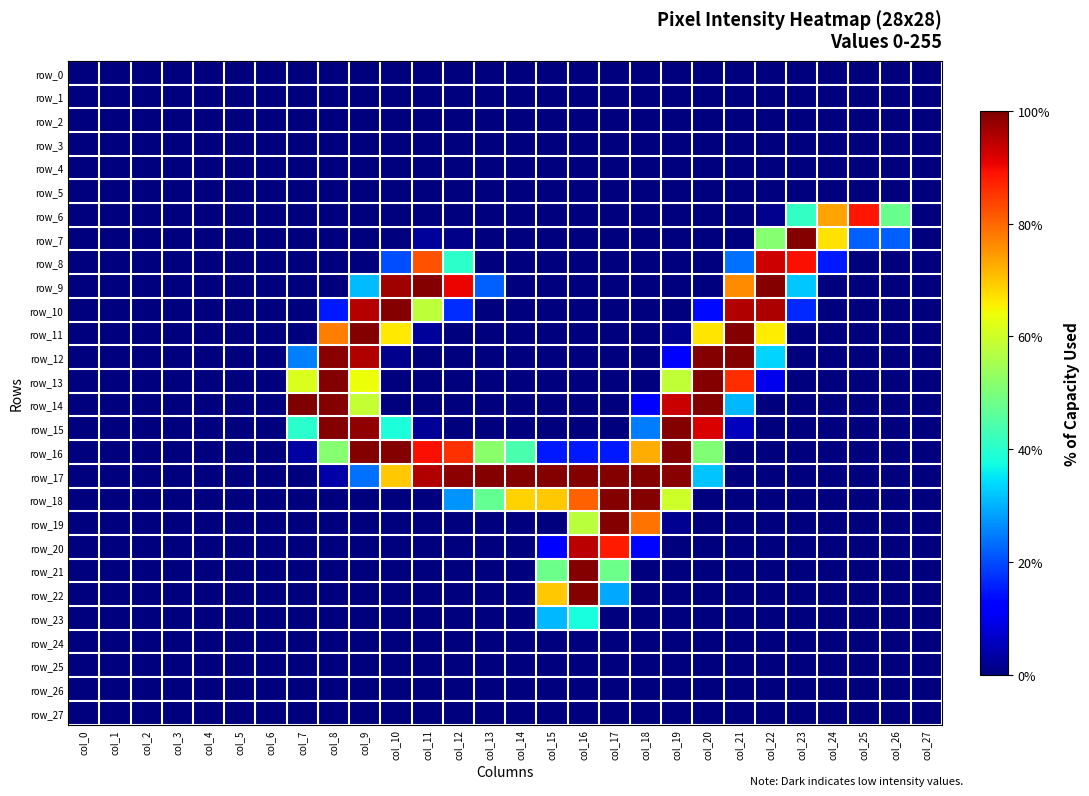

Reading right to left, extract all data points from this chart.

row_0: 0.0	0.0	0.0	0.0	0.0	0.0	0.0	0.0	0.0	0.0	0.0	0.0	0.0	0.0	0.0	0.0	0.0	0.0	0.0	0.0	0.0	0.0	0.0	0.0	0.0	0.0	0.0	0.0
row_1: 0.0	0.0	0.0	0.0	0.0	0.0	0.0	0.0	0.0	0.0	0.0	0.0	0.0	0.0	0.0	0.0	0.0	0.0	0.0	0.0	0.0	0.0	0.0	0.0	0.0	0.0	0.0	0.0
row_2: 0.0	0.0	0.0	0.0	0.0	0.0	0.0	0.0	0.0	0.0	0.0	0.0	0.0	0.0	0.0	0.0	0.0	0.0	0.0	0.0	0.0	0.0	0.0	0.0	0.0	0.0	0.0	0.0
row_3: 0.0	0.0	0.0	0.0	0.0	0.0	0.0	0.0	0.0	0.0	0.0	0.0	0.0	0.0	0.0	0.0	0.0	0.0	0.0	0.0	0.0	0.0	0.0	0.0	0.0	0.0	0.0	0.0
row_4: 0.0	0.0	0.0	0.0	0.0	0.0	0.0	0.0	0.0	0.0	0.0	0.0	0.0	0.0	0.0	0.0	0.0	0.0	0.0	0.0	0.0	0.0	0.0	0.0	0.0	0.0	0.0	0.0
row_5: 0.0	0.0	0.0	0.0	0.0	0.0	0.0	0.0	0.0	0.0	0.0	0.0	0.0	0.0	0.0	0.0	0.0	0.0	0.0	0.0	0.0	0.0	0.0	0.0	0.0	0.0	0.0	0.0
row_6: 0.0	47.8	88.6	73.7	41.2	1.2	0.0	0.0	0.0	0.0	0.0	0.0	0.0	0.0	0.0	0.0	0.0	0.0	0.0	0.0	0.0	0.0	0.0	0.0	0.0	0.0	0.0	0.0
row_7: 0.0	22.0	22.0	67.1	99.6	51.4	0.0	0.0	0.0	0.0	0.0	0.0	0.0	0.0	0.0	0.8	2.4	0.0	0.0	0.0	0.0	0.0	0.0	0.0	0.0	0.0	0.0	0.0
row_8: 0.0	0.0	0.0	14.9	89.4	93.3	23.5	0.0	0.0	0.0	0.0	0.0	0.0	0.0	0.0	40.4	82.4	20.0	0.0	0.0	0.0	0.0	0.0	0.0	0.0	0.0	0.0	0.0
row_9: 0.0	0.0	0.0	0.0	32.2	99.6	76.1	0.0	0.0	0.0	0.0	0.0	0.0	0.0	22.0	90.6	99.6	97.3	31.0	0.0	0.0	0.0	0.0	0.0	0.0	0.0	0.0	0.0
row_10: 0.0	0.0	0.0	0.0	16.5	96.1	95.7	13.3	0.0	0.0	0.0	0.0	0.0	0.0	0.0	16.9	58.0	99.6	95.3	14.9	0.0	0.0	0.0	0.0	0.0	0.0	0.0	0.0
row_11: 0.0	0.0	0.0	0.0	0.0	65.9	99.6	66.7	1.6	0.0	0.0	0.0	0.0	0.0	0.0	0.0	2.4	66.3	99.6	77.6	0.0	0.0	0.0	0.0	0.0	0.0	0.0	0.0
row_12: 0.0	0.0	0.0	0.0	0.0	33.3	99.6	99.6	12.2	0.0	0.0	0.0	0.0	0.0	0.0	0.0	0.0	1.2	95.7	99.2	25.1	0.0	0.0	0.0	0.0	0.0	0.0	0.0
row_13: 0.0	0.0	0.0	0.0	0.0	9.4	86.3	99.6	58.4	0.0	0.0	0.0	0.0	0.0	0.0	0.0	0.0	0.0	63.9	99.6	61.6	0.0	0.0	0.0	0.0	0.0	0.0	0.0
row_14: 0.0	0.0	0.0	0.0	0.0	0.0	30.6	99.6	93.7	11.4	0.0	0.0	0.0	0.0	0.0	0.0	0.0	0.0	58.8	99.6	100.0	0.0	0.0	0.0	0.0	0.0	0.0	0.0
row_15: 0.0	0.0	0.0	0.0	0.0	0.0	5.5	92.2	99.6	24.7	0.0	0.0	0.0	0.0	0.0	0.0	2.0	38.4	98.4	99.6	40.0	0.0	0.0	0.0	0.0	0.0	0.0	0.0
row_16: 0.0	0.0	0.0	0.0	0.0	0.0	0.0	50.6	99.6	72.5	14.9	14.9	14.9	43.9	51.8	85.9	89.4	99.6	99.6	51.4	3.1	0.0	0.0	0.0	0.0	0.0	0.0	0.0
row_17: 0.0	0.0	0.0	0.0	0.0	0.0	0.0	31.8	99.2	99.6	99.6	99.6	99.6	99.6	99.6	98.8	95.7	69.8	23.5	3.5	0.0	0.0	0.0	0.0	0.0	0.0	0.0	0.0
row_18: 0.0	0.0	0.0	0.0	0.0	0.0	0.0	0.0	60.0	99.6	99.6	80.8	69.8	68.6	47.1	27.1	0.0	0.0	0.0	0.0	0.0	0.0	0.0	0.0	0.0	0.0	0.0	0.0
row_19: 0.0	0.0	0.0	0.0	0.0	0.0	0.0	0.0	1.6	78.8	99.6	57.6	0.0	0.0	0.0	0.0	0.0	0.0	0.0	0.0	0.0	0.0	0.0	0.0	0.0	0.0	0.0	0.0
row_20: 0.0	0.0	0.0	0.0	0.0	0.0	0.0	0.0	0.0	12.9	88.2	94.9	12.2	0.0	0.0	0.0	0.0	0.0	0.0	0.0	0.0	0.0	0.0	0.0	0.0	0.0	0.0	0.0
row_21: 0.0	0.0	0.0	0.0	0.0	0.0	0.0	0.0	0.0	0.0	48.2	99.6	48.2	0.0	0.0	0.0	0.0	0.0	0.0	0.0	0.0	0.0	0.0	0.0	0.0	0.0	0.0	0.0
row_22: 0.0	0.0	0.0	0.0	0.0	0.0	0.0	0.0	0.0	0.0	29.0	99.6	69.8	0.0	0.0	0.0	0.0	0.0	0.0	0.0	0.0	0.0	0.0	0.0	0.0	0.0	0.0	0.0
row_23: 0.0	0.0	0.0	0.0	0.0	0.0	0.0	0.0	0.0	0.0	0.0	38.0	30.6	0.0	0.0	0.0	0.0	0.0	0.0	0.0	0.0	0.0	0.0	0.0	0.0	0.0	0.0	0.0
row_24: 0.0	0.0	0.0	0.0	0.0	0.0	0.0	0.0	0.0	0.0	0.0	0.0	0.0	0.0	0.0	0.0	0.0	0.0	0.0	0.0	0.0	0.0	0.0	0.0	0.0	0.0	0.0	0.0
row_25: 0.0	0.0	0.0	0.0	0.0	0.0	0.0	0.0	0.0	0.0	0.0	0.0	0.0	0.0	0.0	0.0	0.0	0.0	0.0	0.0	0.0	0.0	0.0	0.0	0.0	0.0	0.0	0.0
row_26: 0.0	0.0	0.0	0.0	0.0	0.0	0.0	0.0	0.0	0.0	0.0	0.0	0.0	0.0	0.0	0.0	0.0	0.0	0.0	0.0	0.0	0.0	0.0	0.0	0.0	0.0	0.0	0.0
row_27: 0.0	0.0	0.0	0.0	0.0	0.0	0.0	0.0	0.0	0.0	0.0	0.0	0.0	0.0	0.0	0.0	0.0	0.0	0.0	0.0	0.0	0.0	0.0	0.0	0.0	0.0	0.0	0.0